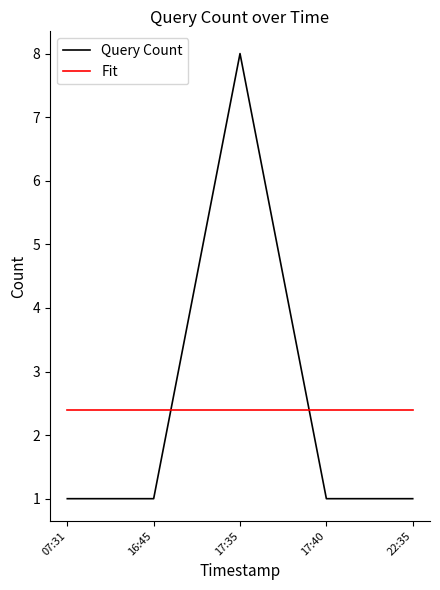

Does the chart display data point markers on the line(s)?

No